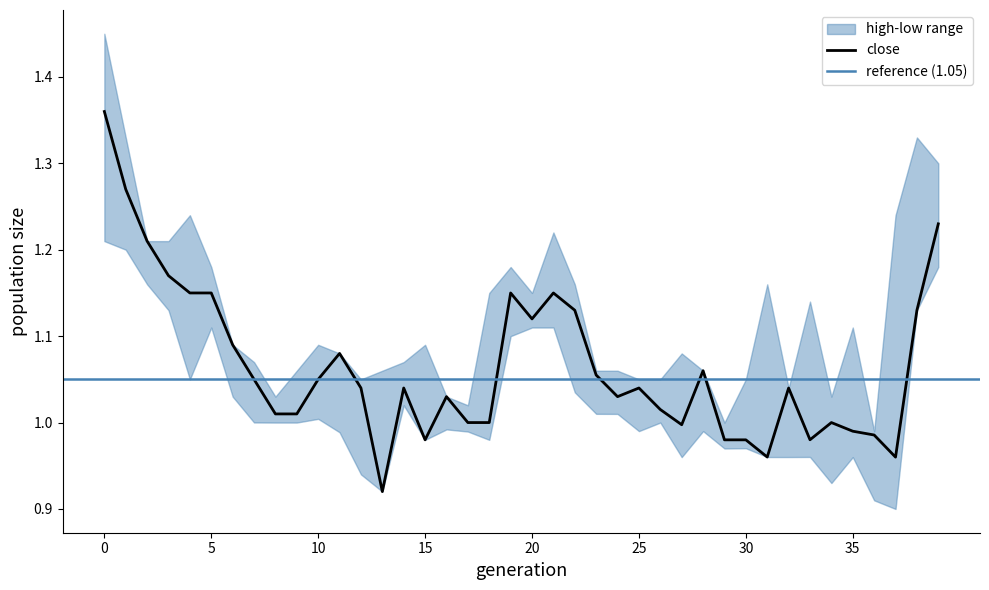

True or false: close and low cross at least once.

False